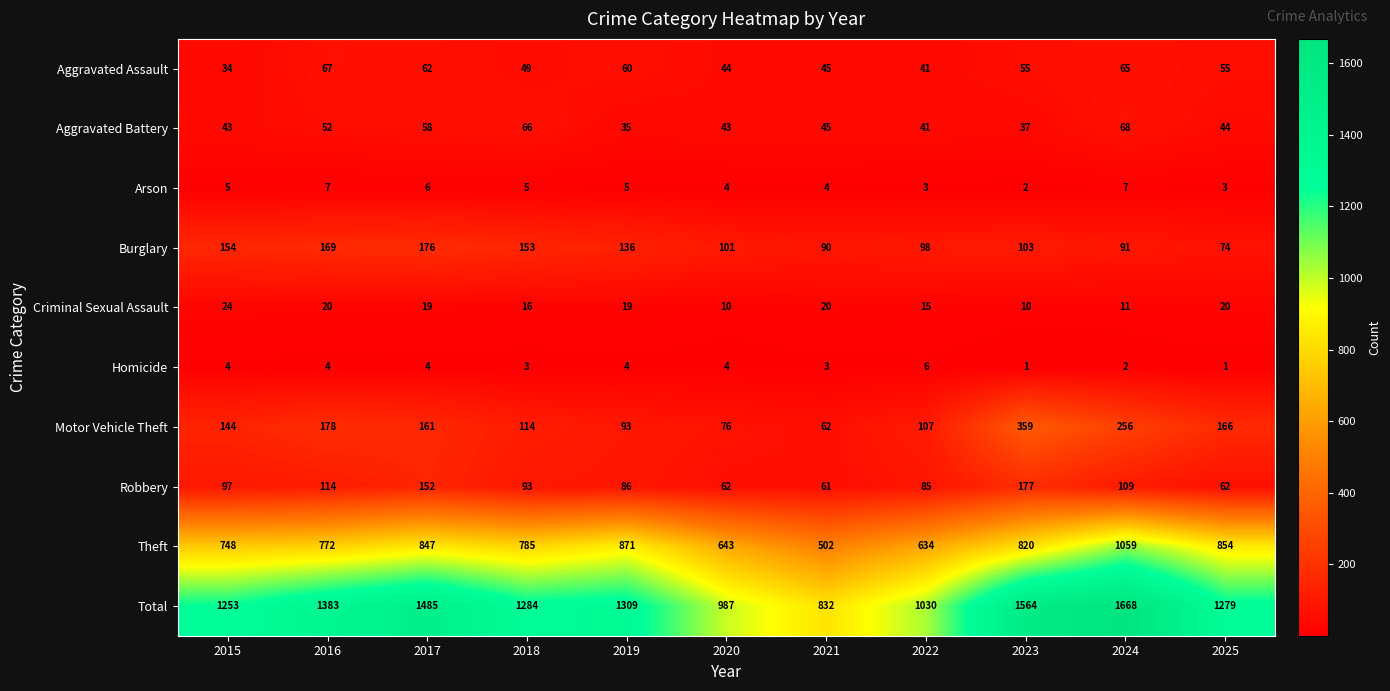

At which category is the sum across all series the highest?

2024